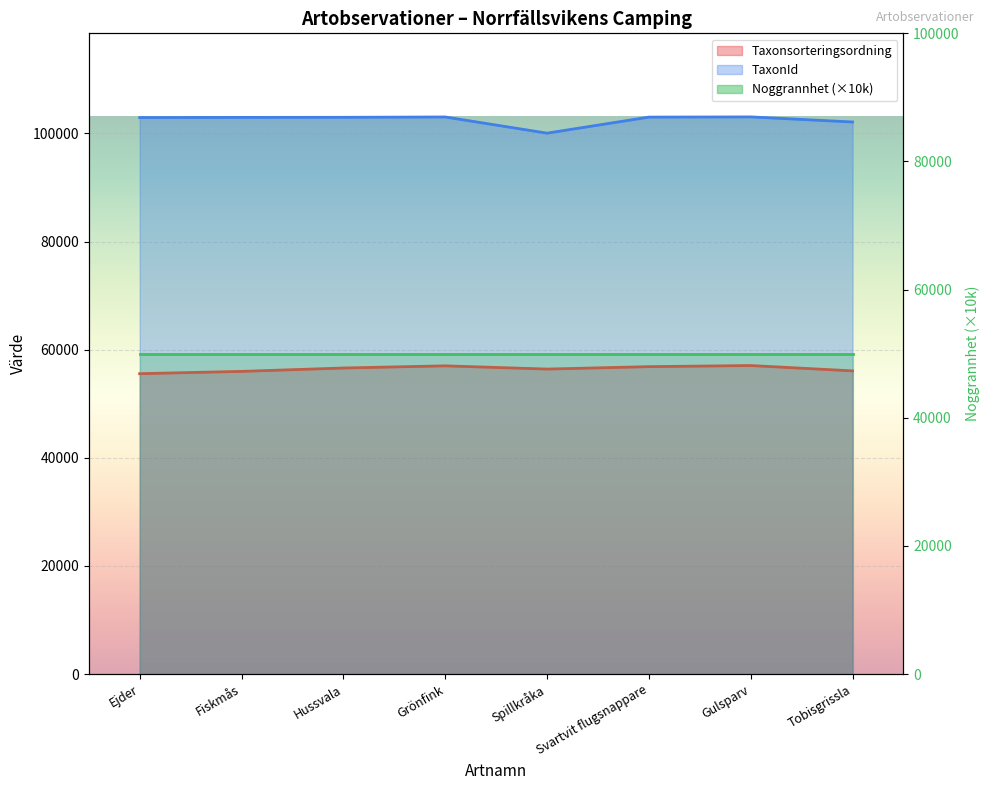

What is the sum of the Taxonsorteringsordning values at Fiskmås and Tobisgrissla?

112056